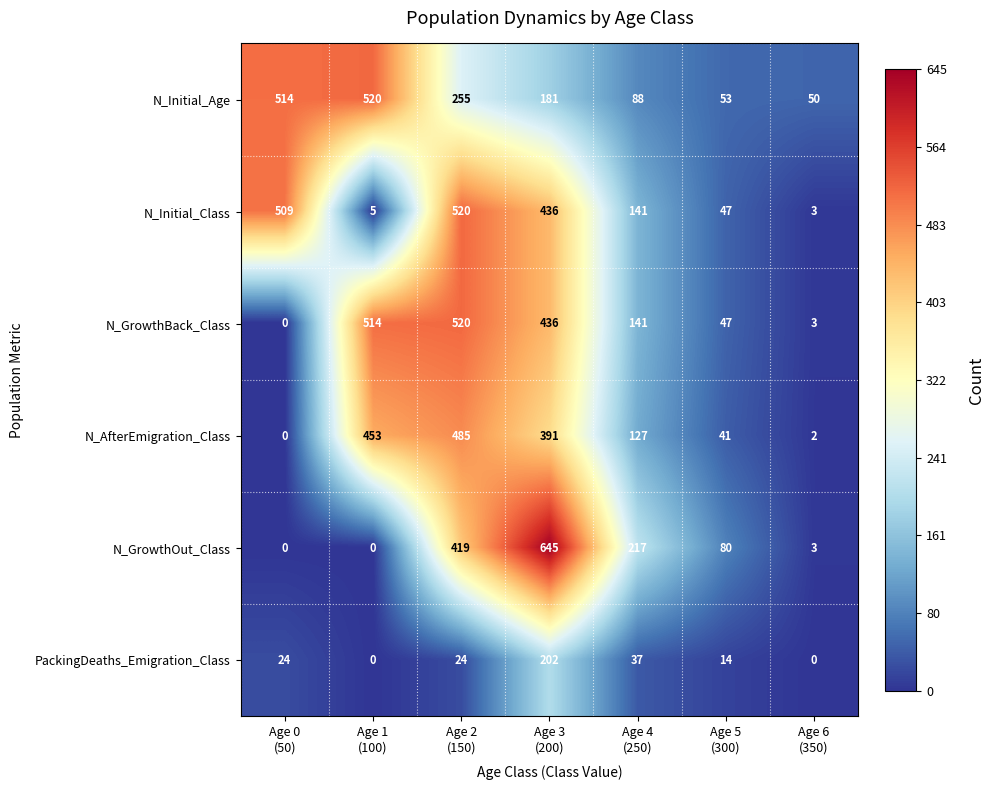

At how many categories does at least one series exceed 497?

4